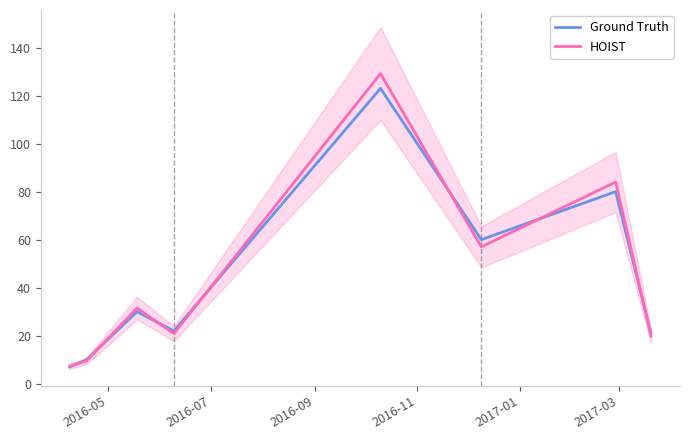

In HOIST, how many points are higher than both neighbors (excluding endpoints)?

3